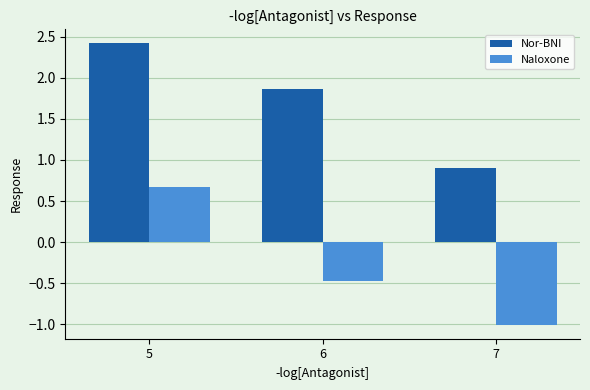

What is the value of the Naloxone bar at the 1st from the left?

0.7